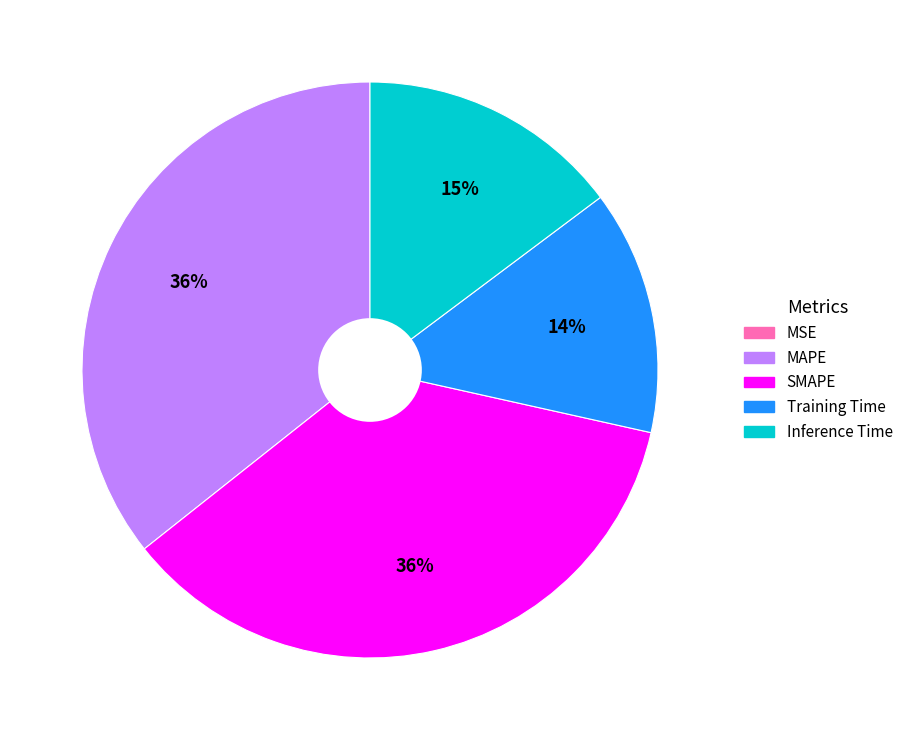

Do Inference Time and SMAPE together represent more than half of the pie?

Yes